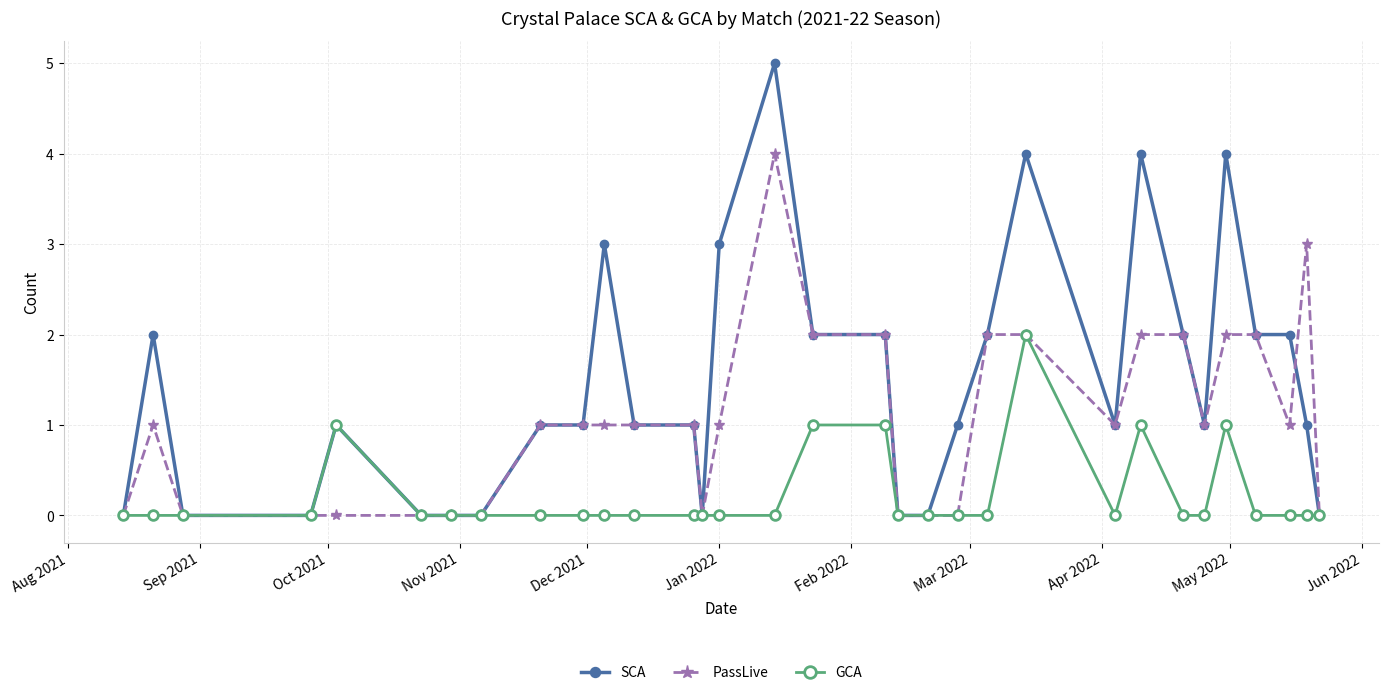

Which series has the largest range (max minus min)?

SCA